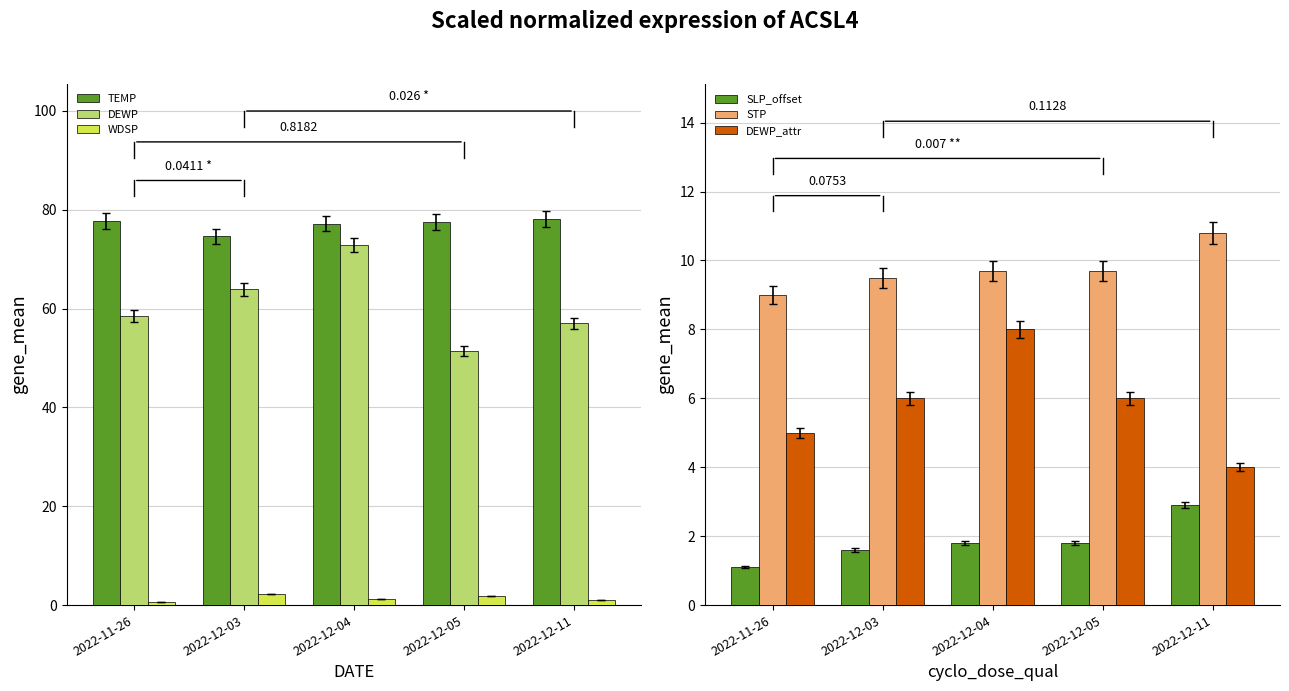

How many series are shown in this chart?

6